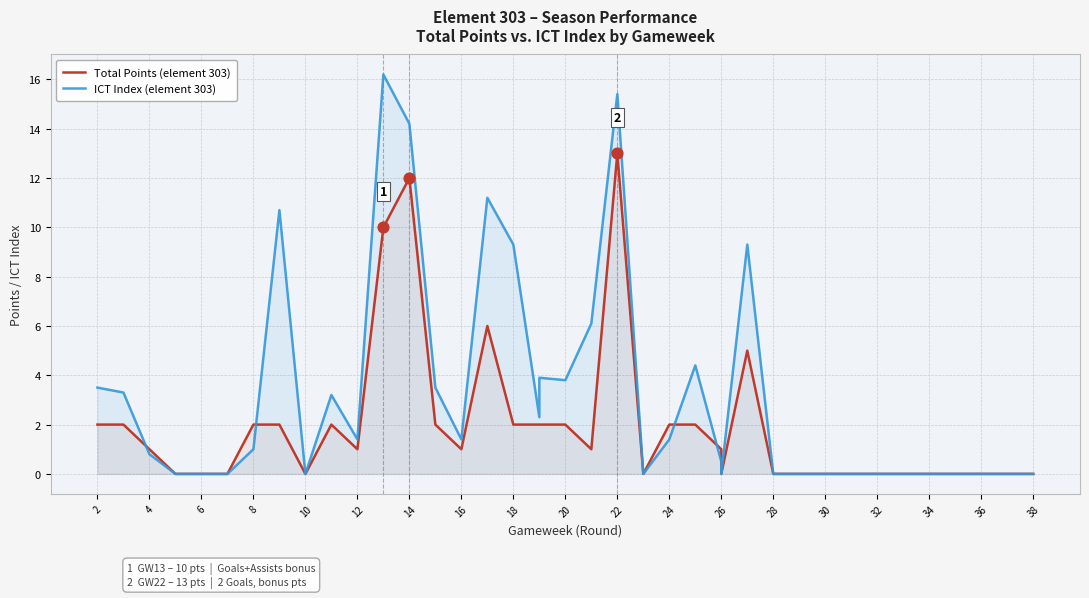

Which series reaches the minimum Y coordinate?

Total Points (element 303)